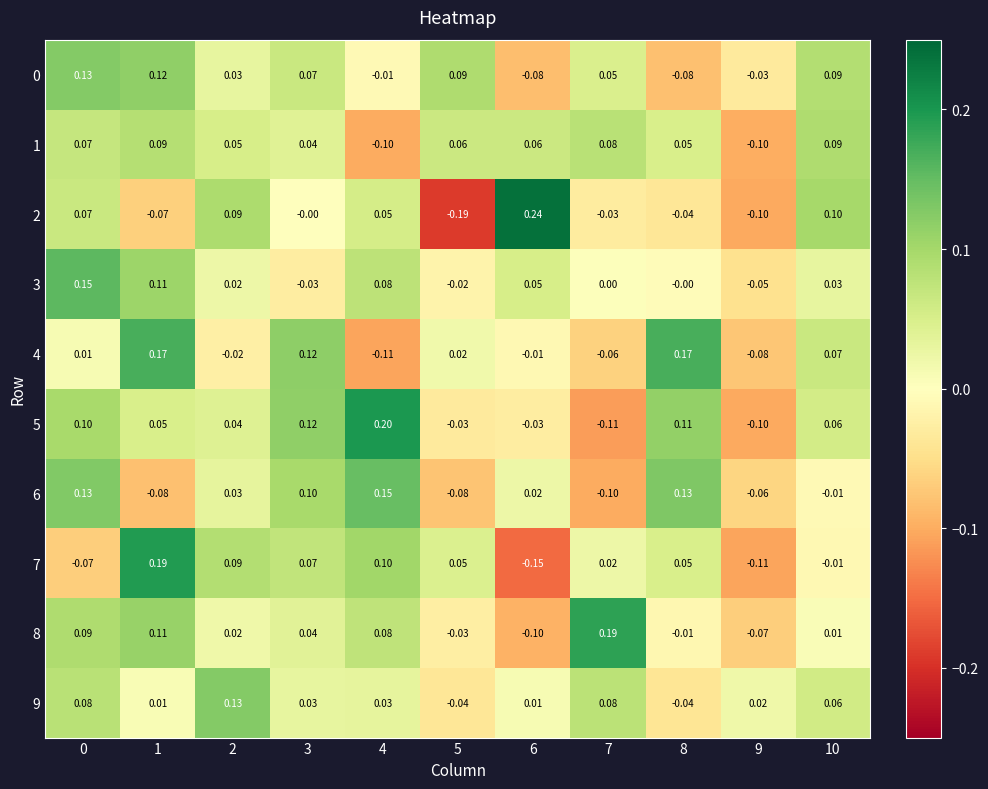

How many data points in 4 are above 0?

6